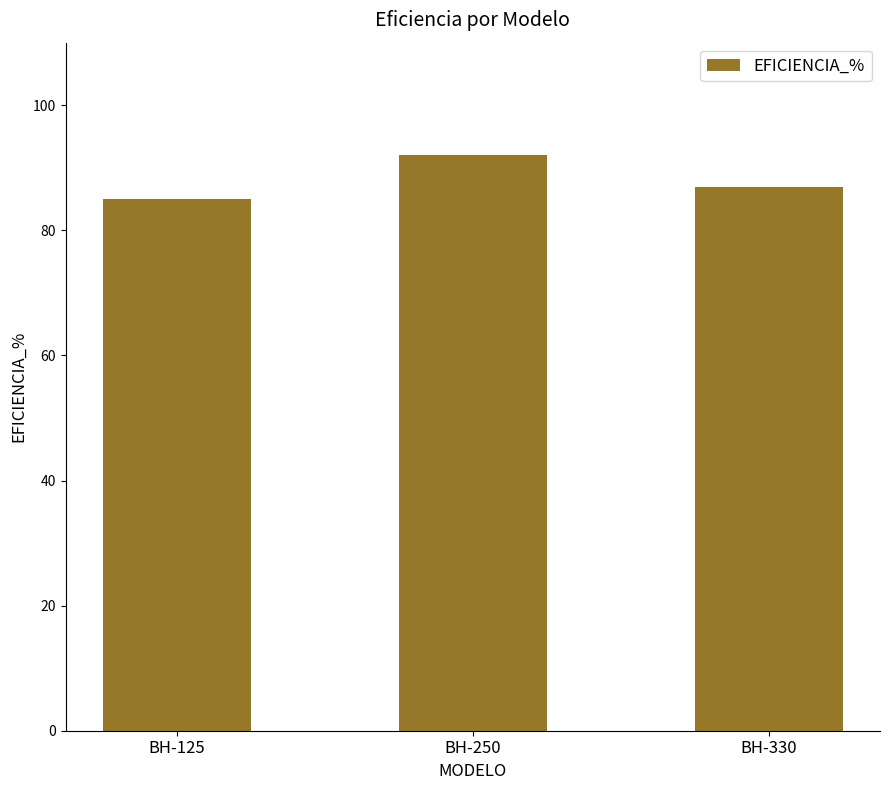

How many values are between 85 and 92?

3